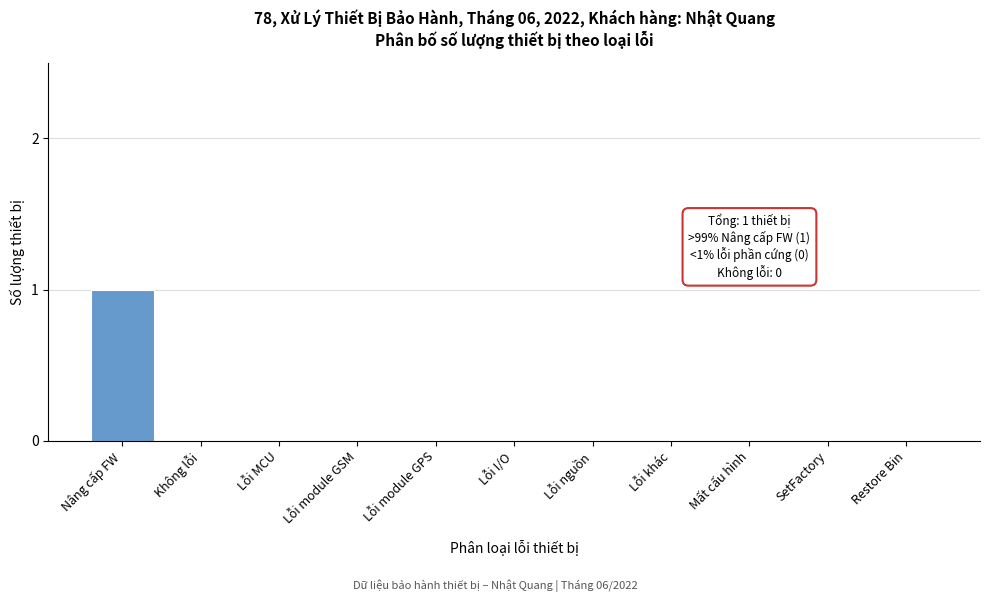

Reading left to right, list all the values displayed in this chart.

Nâng cấp FW=1	Không lỗi=0	Lỗi MCU=0	Lỗi module GSM=0	Lỗi module GPS=0	Lỗi I/O=0	Lỗi nguồn=0	Lỗi khác=0	Mất cấu hình=0	SetFactory=0	Restore Bin=0